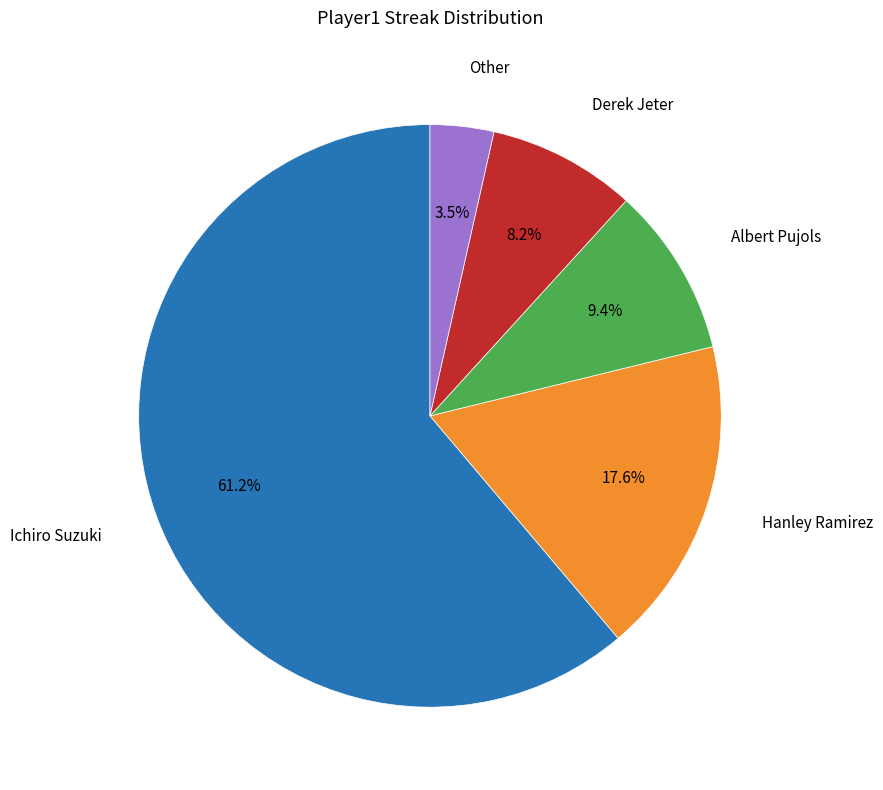

Which slice is the smallest?

Other